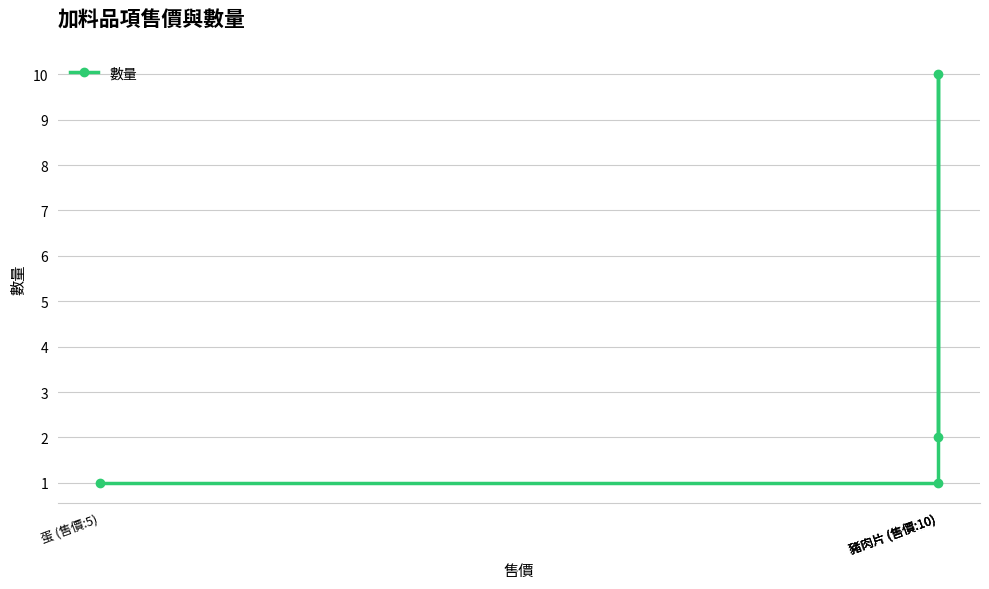

Which category has the highest value across all series?

豬肉片 (售價:10)